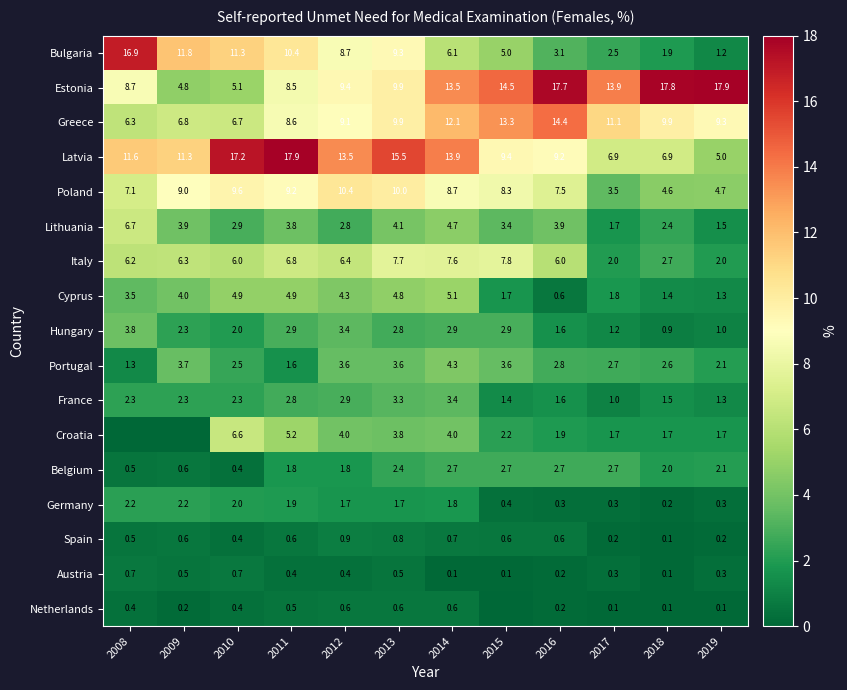

Where does the Portugal series first go above 2?

2009